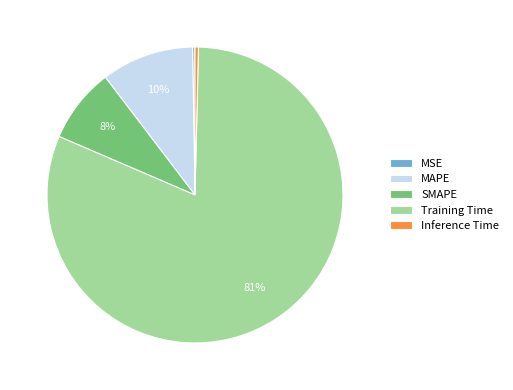

Which slice represents more than half of the pie?

Training Time